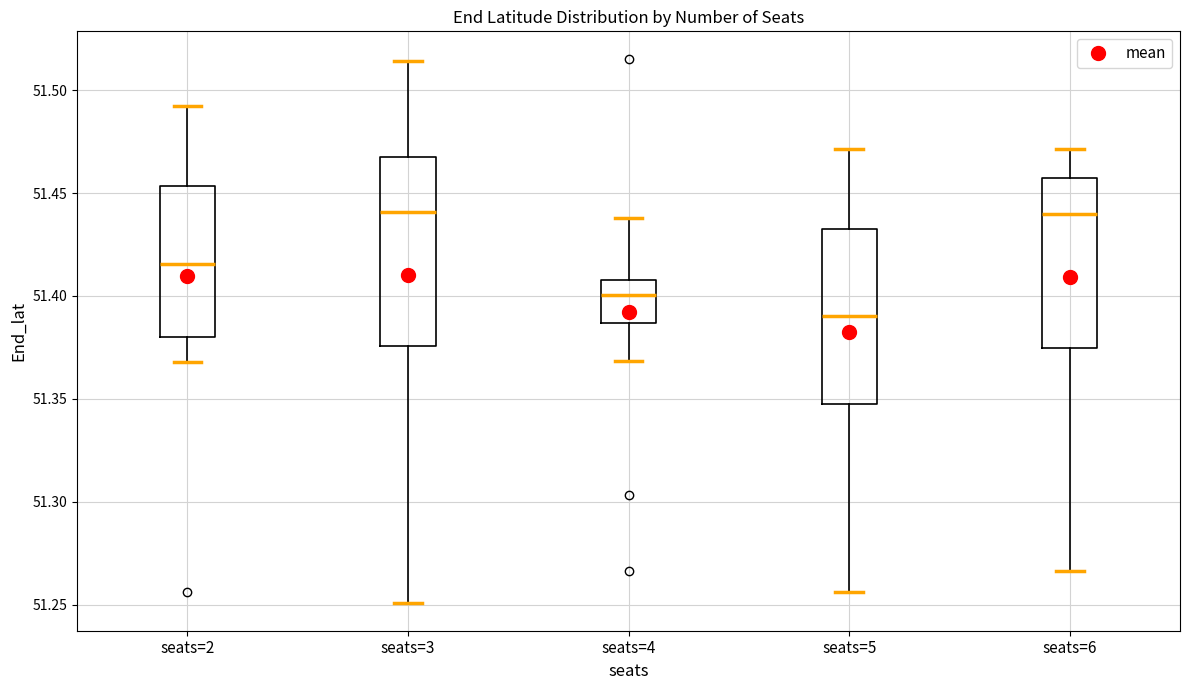

Comparing the boxes themselves (not the whiskers), which one is the tallest?

seats=3